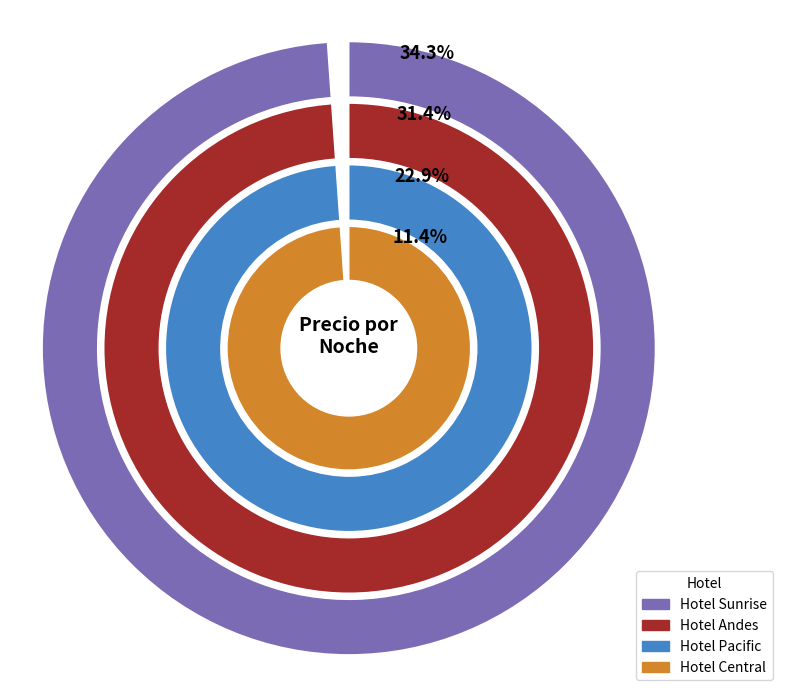

Which slice is the largest?

Hotel Sunrise